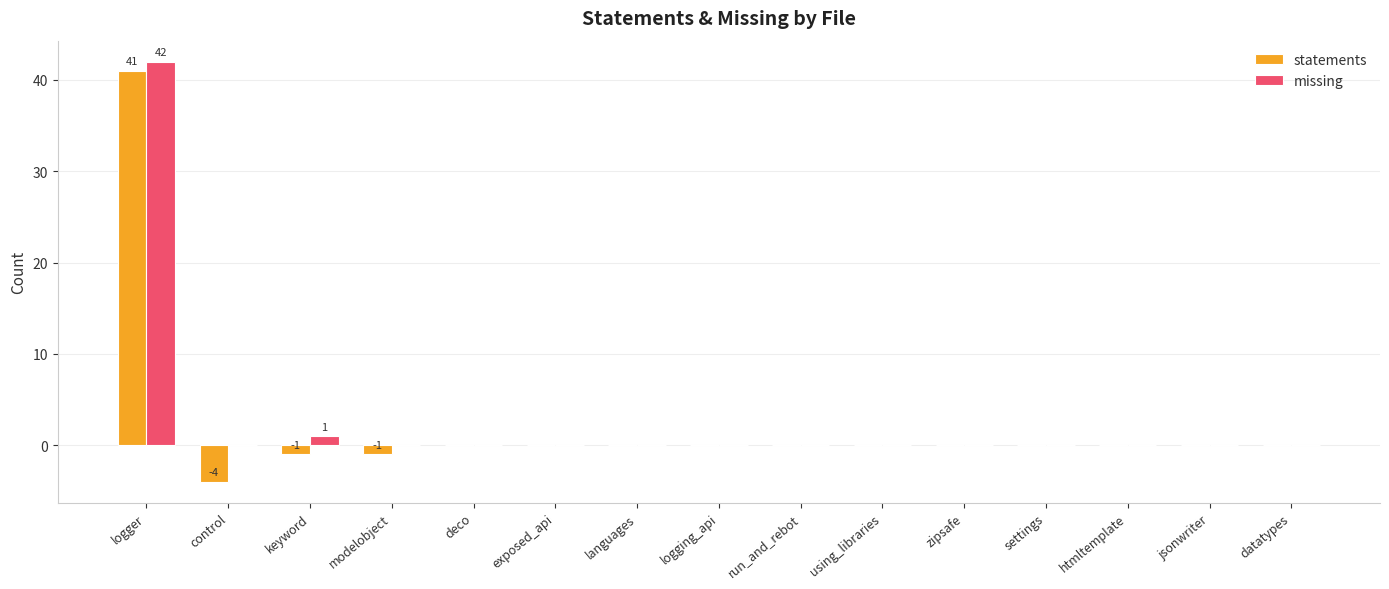

Is it true that missing equals 0 at exposed_api?

True